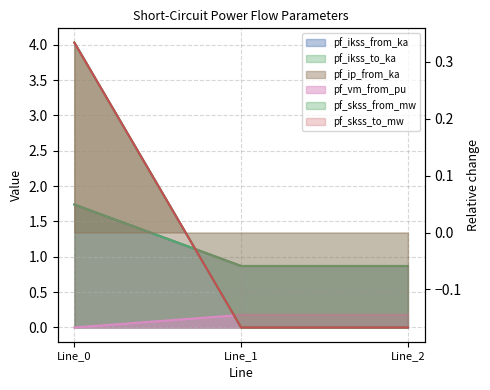

Which series changed the most between Line_0 and Line_2?

pf_skss_from_mw